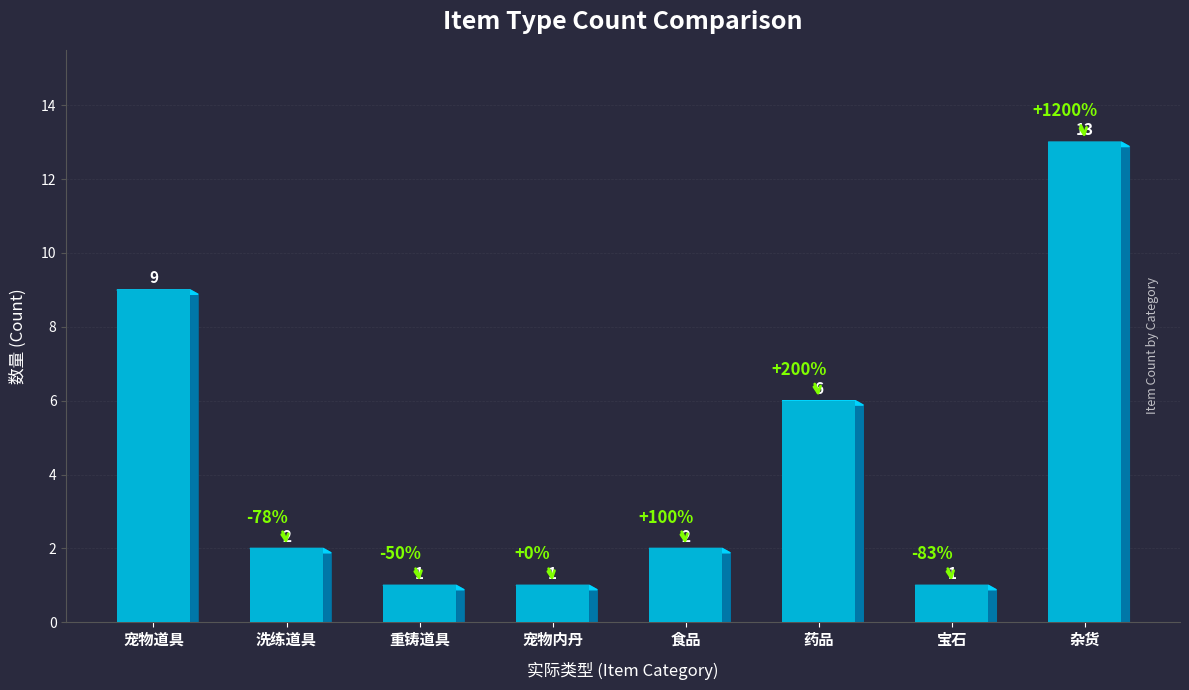

What is the sum of all values?

35